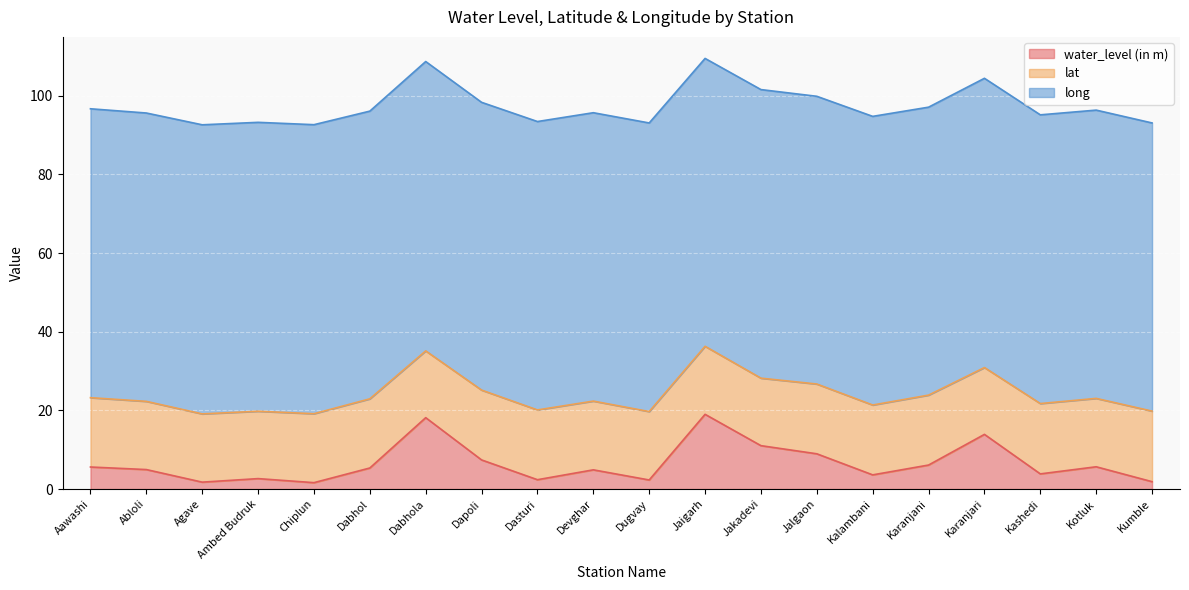

At Abloli, list the series in order from smallest to largest.

water_level (in m), lat, long